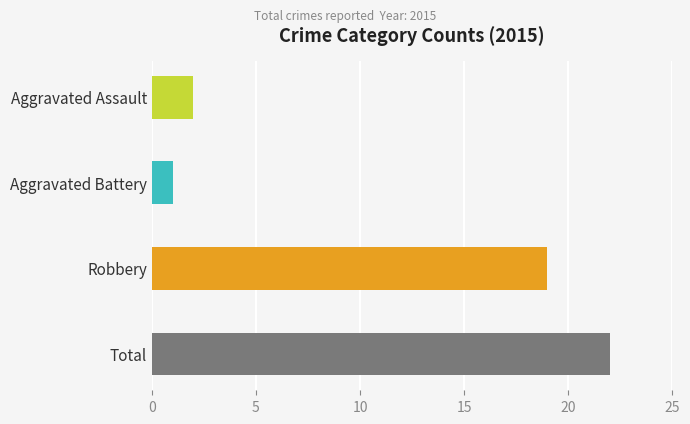

What is the ratio of the value at Total to the value at Aggravated Assault?

11.0